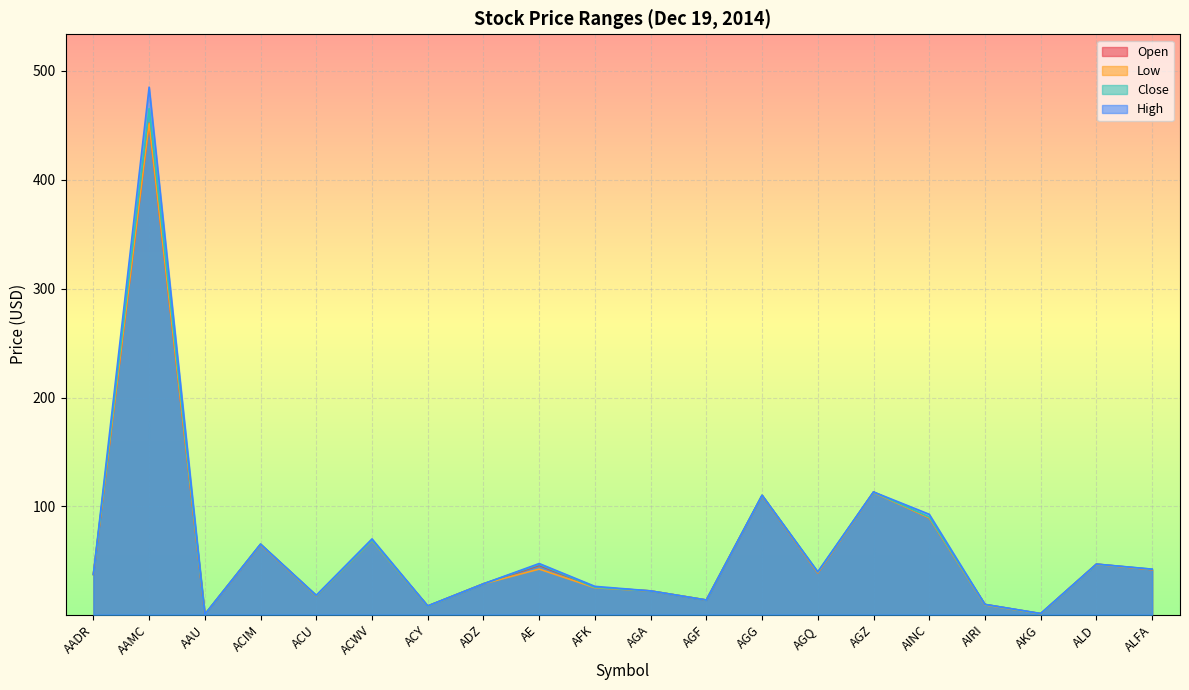

Does the chart display data point markers on the line(s)?

No